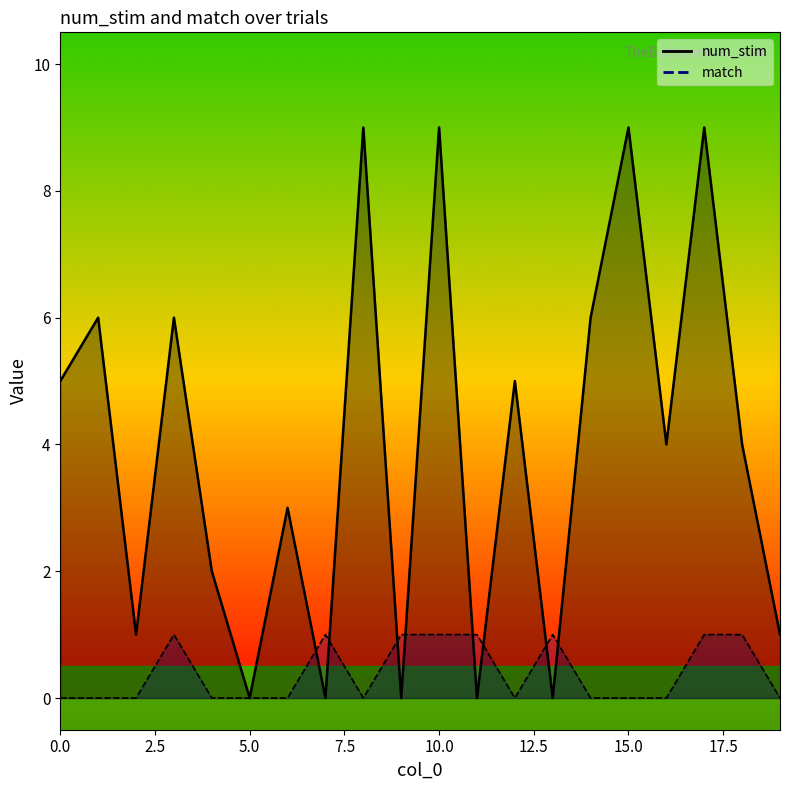

Reading right to left, transcribe all the data shown in this chart.

num_stim: 1	4	9	4	9	6	0	5	0	9	0	9	0	3	0	2	6	1	6	5
match: 0	1	1	0	0	0	1	0	1	1	1	0	1	0	0	0	1	0	0	0